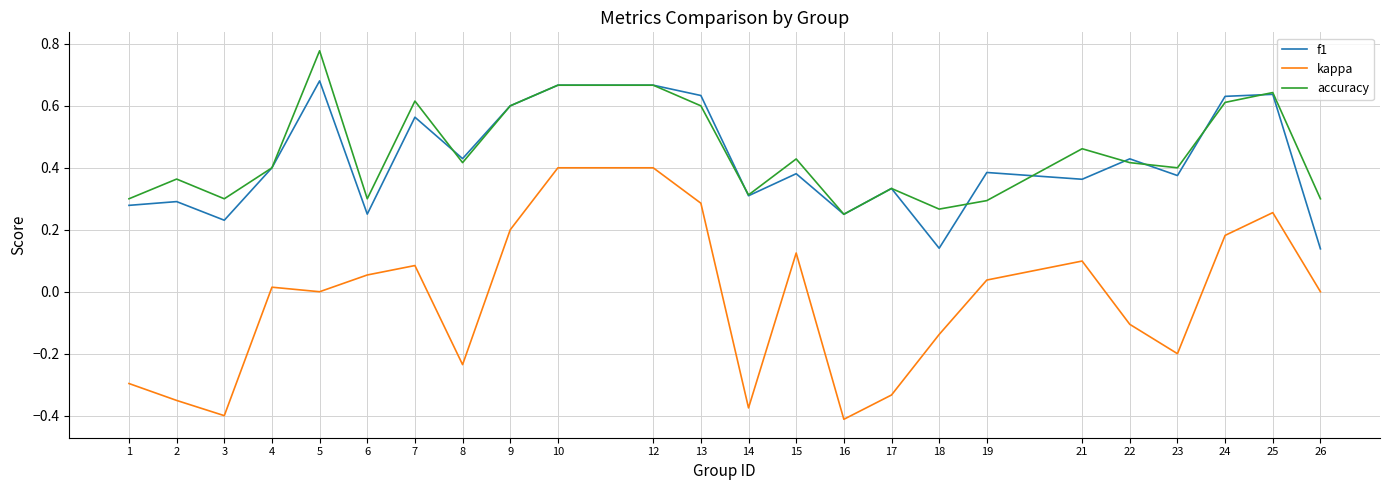

True or false: kappa has more than 2 interior local peaks.

True